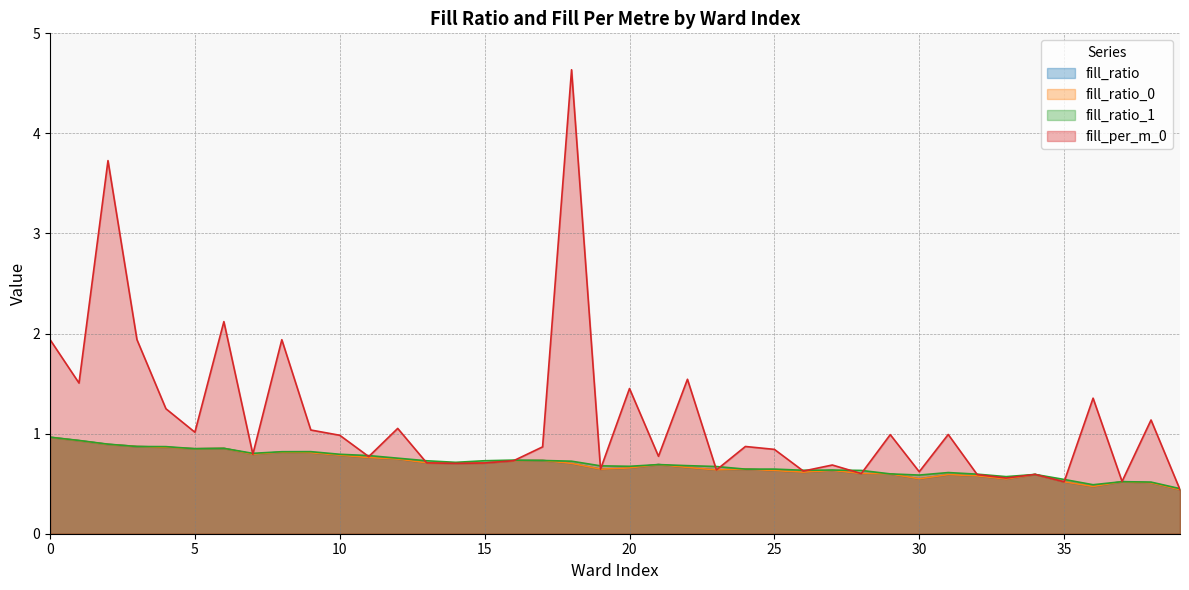

At which category does fill_ratio reach its first local valley?

5